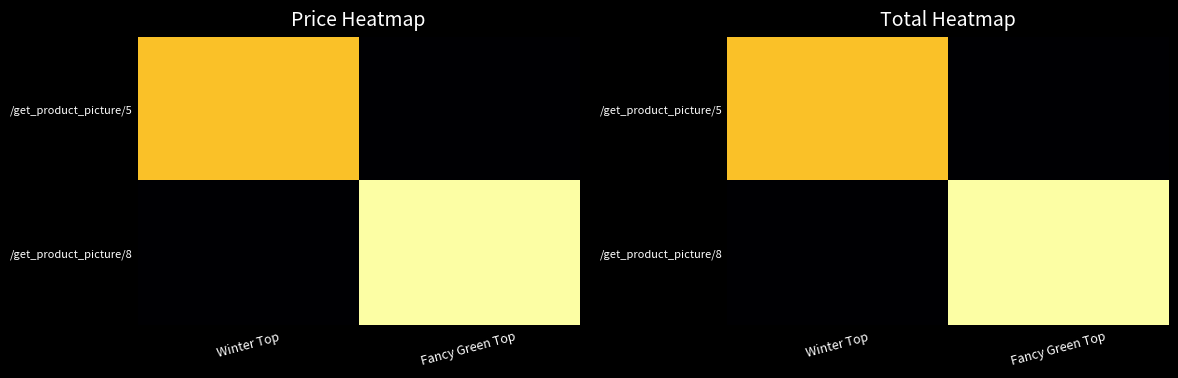

List the series in order of their overall mean, highest first.

/get_product_picture/8, /get_product_picture/5